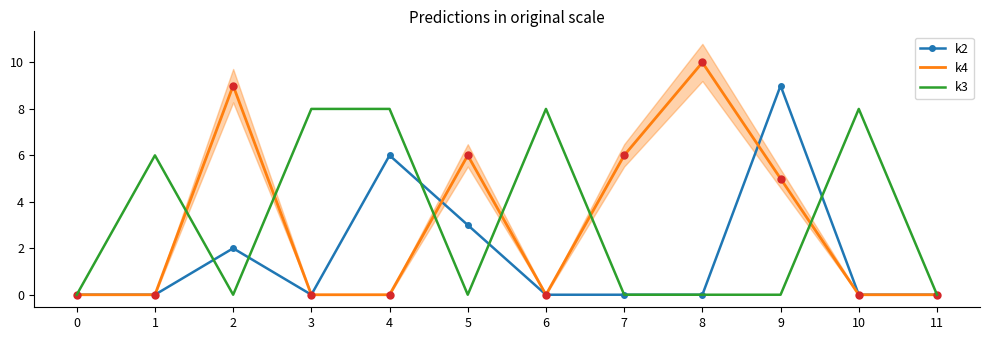

At how many categories does at least one series exceed 1?

10